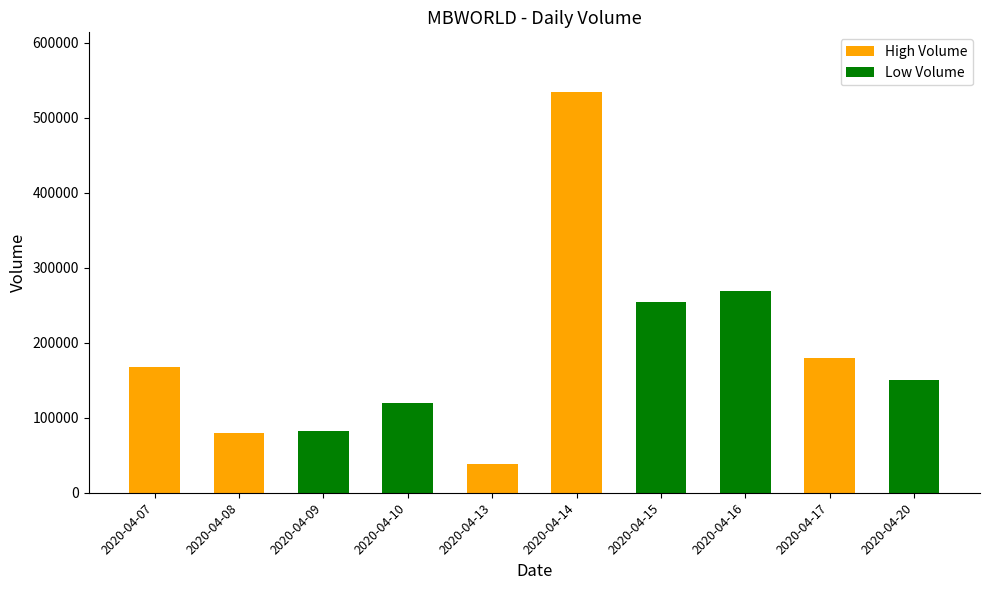

List the labels in order of value, smallest first.

2020-04-13, 2020-04-08, 2020-04-09, 2020-04-10, 2020-04-20, 2020-04-07, 2020-04-17, 2020-04-15, 2020-04-16, 2020-04-14